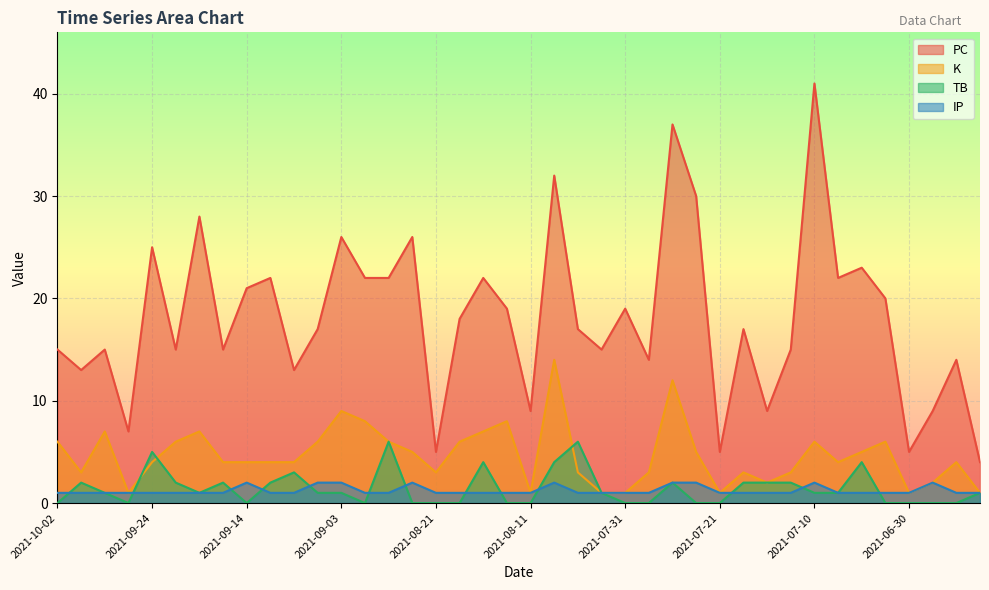

What is the label of the 3rd point from the left?

2021-09-28